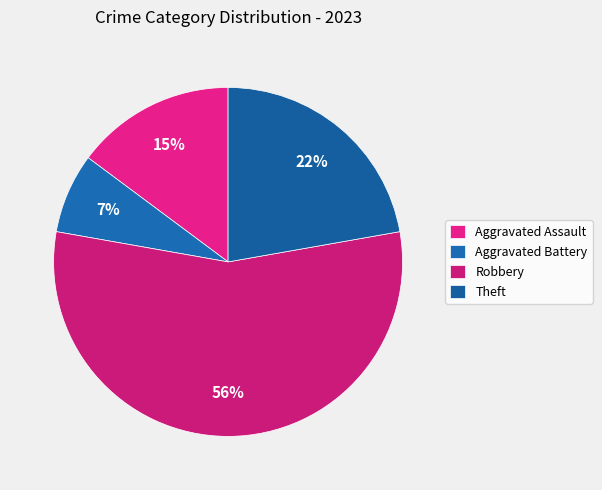

Which has a higher value, Aggravated Assault or Aggravated Battery?

Aggravated Assault